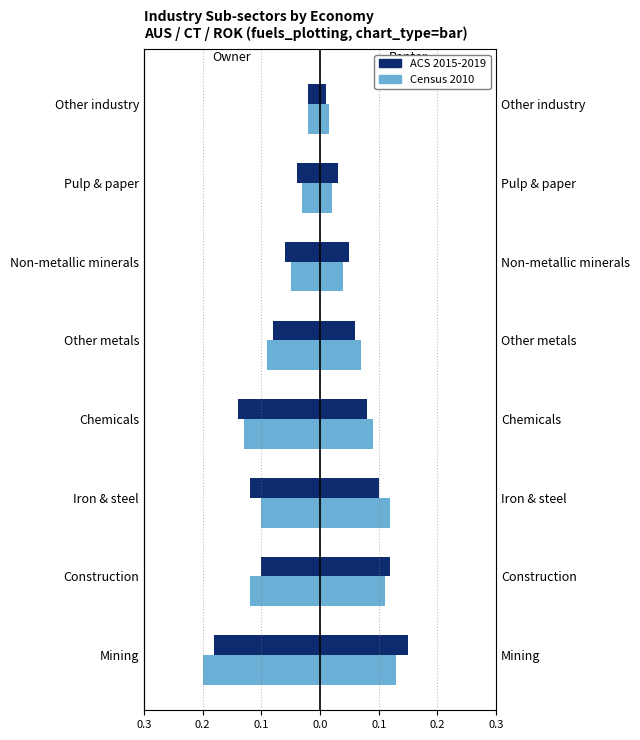

True or false: Census 2010 has a value of -0.2 at 0.3.

True